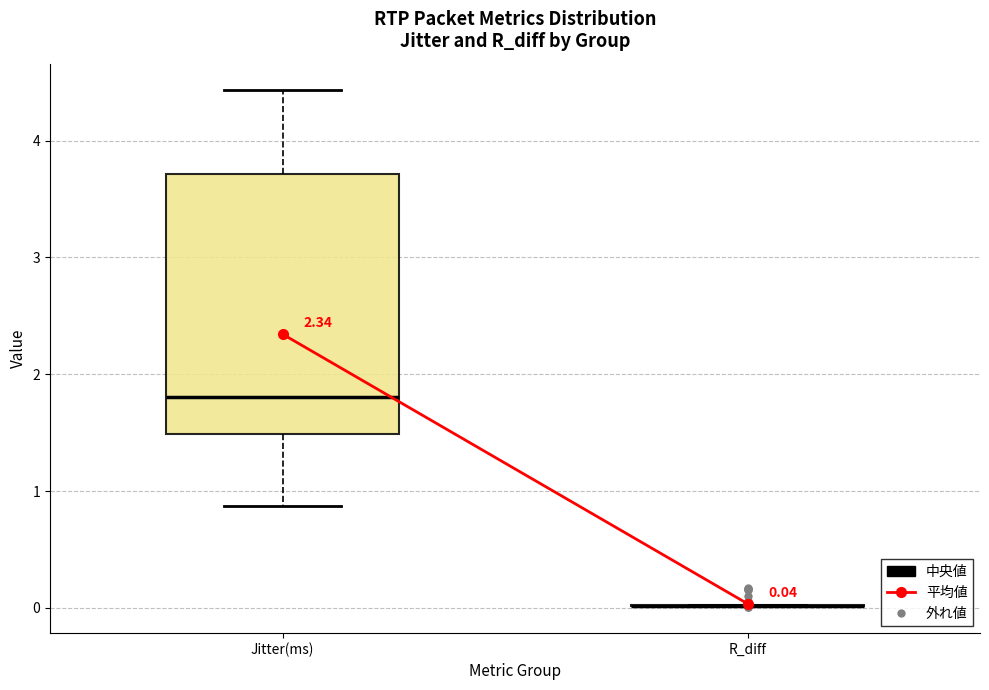

Which box is the tallest, from its lower edge to its upper edge?

Jitter(ms)